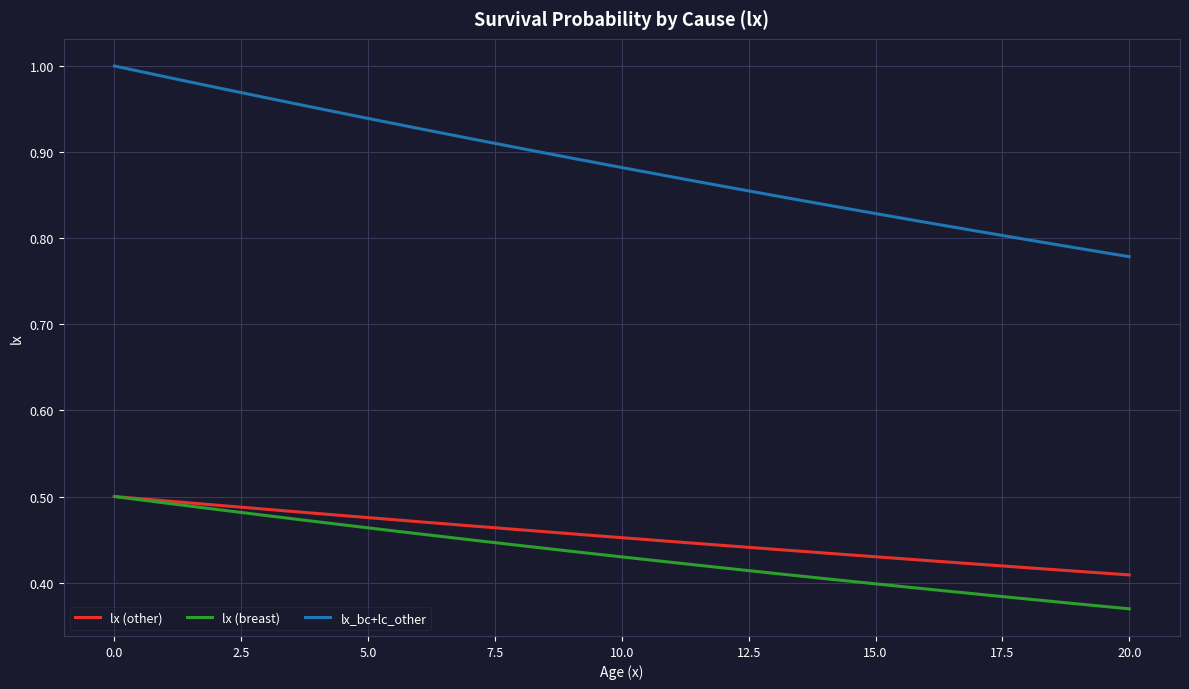

Which series has the largest total across all categories?

lx_bc+lc_other